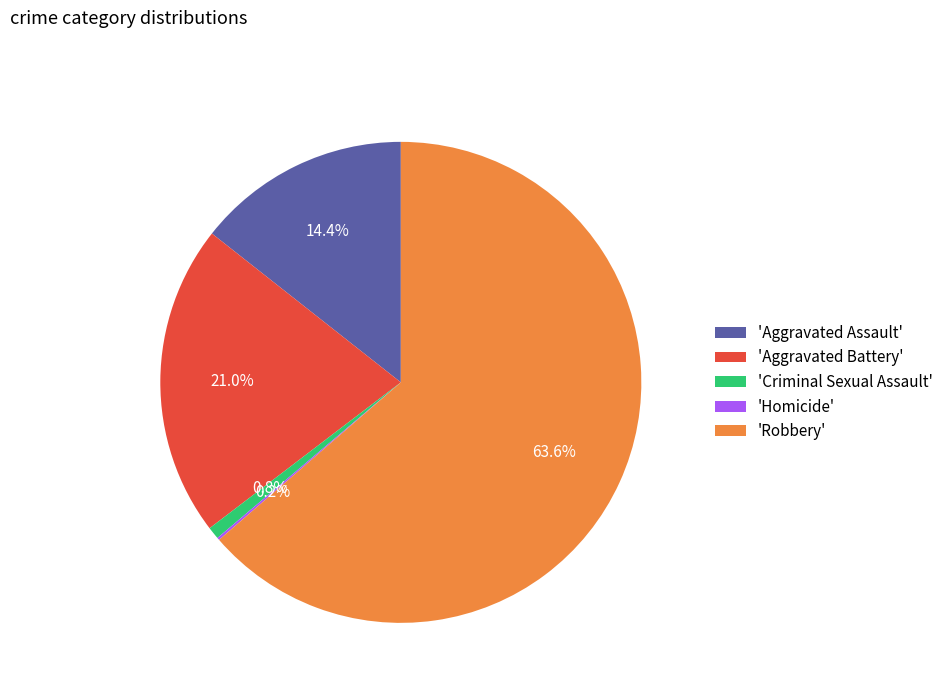

What percentage is NOT represented by 'Criminal Sexual Assault'?

99.2%